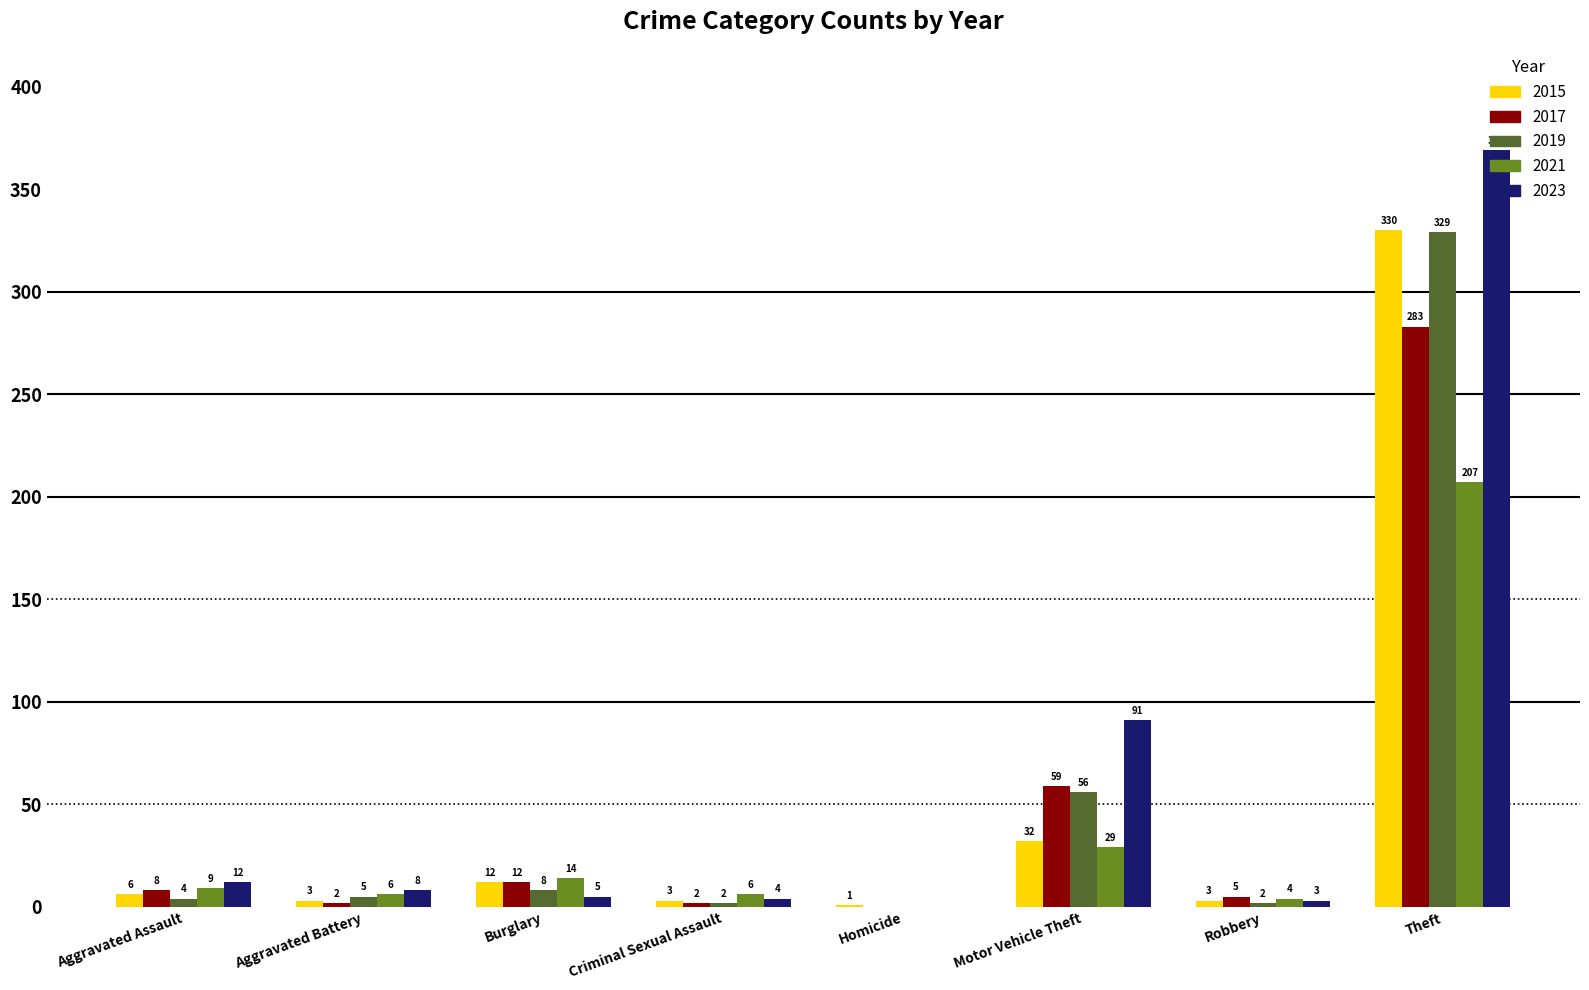

The value of 2015 at Aggravated Battery is 3. True or false?

True